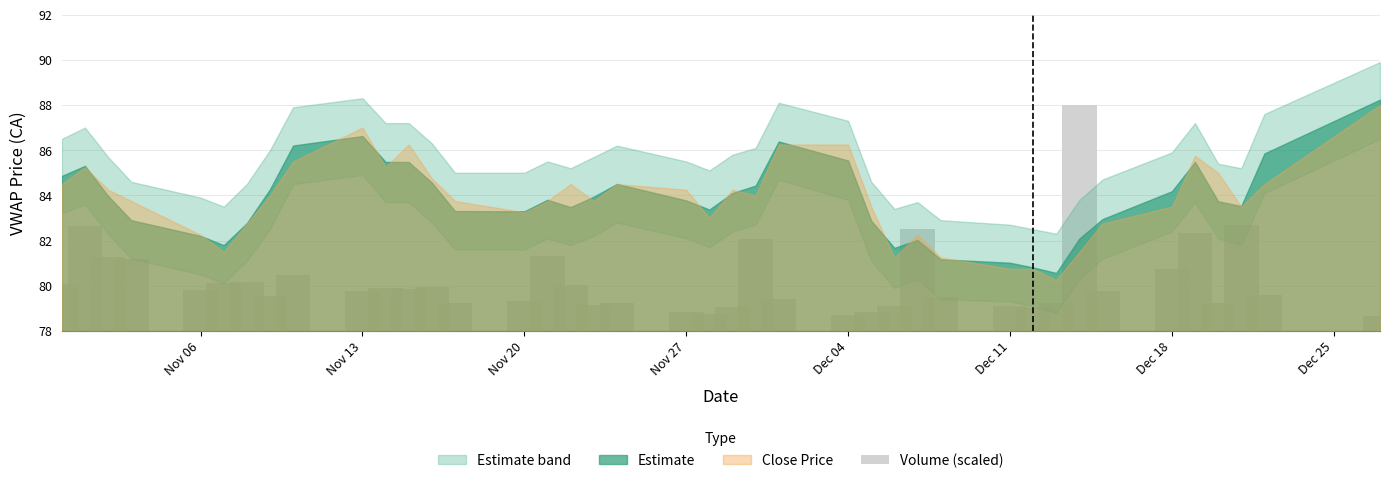

What is the value of the 17th bar from the left?

80.0